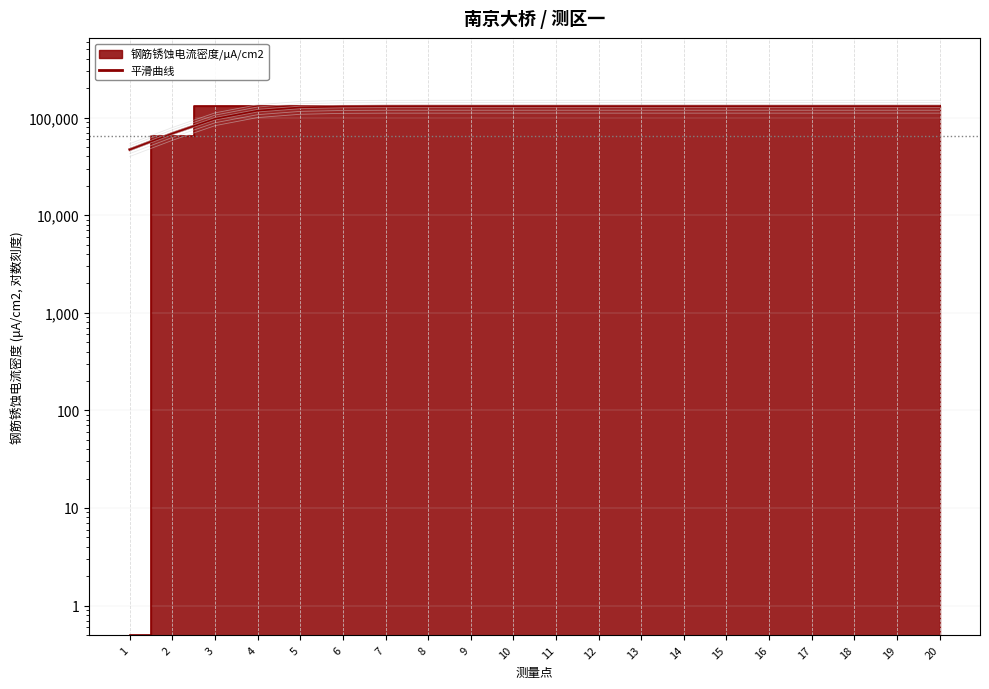

List the labels in order of value, largest first.

9, 10, 11, 12, 13, 14, 15, 16, 17, 18, 19, 20, 8, 7, 6, 5, 4, 3, 2, 1